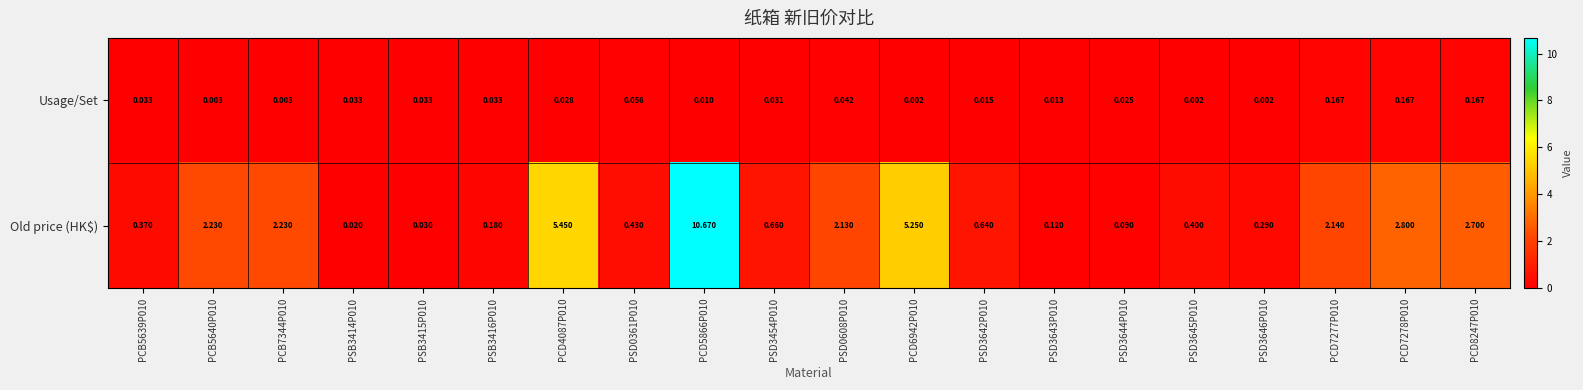

Between PSB3415P010 and PCD7277P010, which series saw the biggest shift?

Old price (HK$)